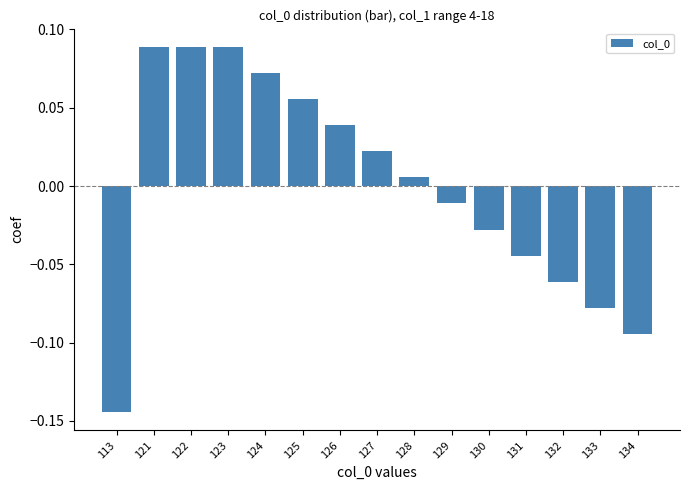

Which has a higher value, 128 or 121?

121